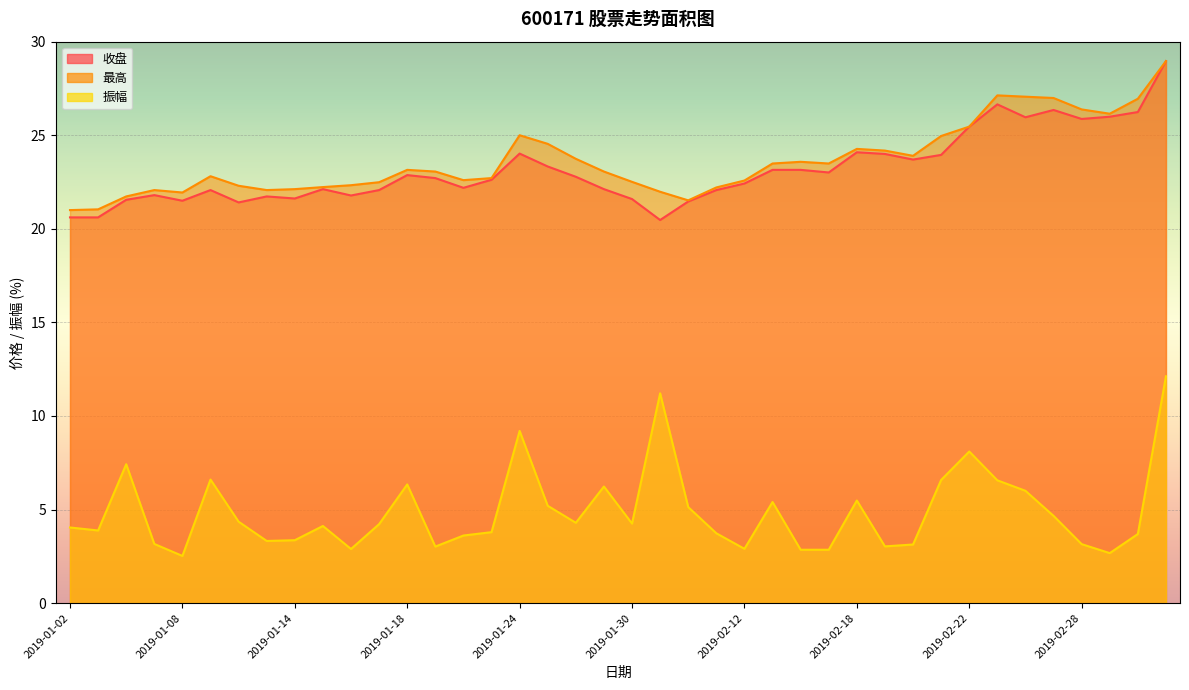

List the labels in order of 收盘 value, largest first.

2019-03-05, 2019-02-25, 2019-02-27, 2019-03-04, 2019-03-01, 2019-02-26, 2019-02-28, 2019-02-22, 2019-02-18, 2019-01-24, 2019-02-19, 2019-02-21, 2019-02-20, 2019-01-25, 2019-02-13, 2019-02-14, 2019-02-15, 2019-01-18, 2019-01-28, 2019-01-21, 2019-01-23, 2019-02-12, 2019-01-22, 2019-01-15, 2019-01-29, 2019-01-09, 2019-01-17, 2019-02-11, 2019-01-07, 2019-01-16, 2019-01-11, 2019-01-14, 2019-01-30, 2019-01-04, 2019-01-08, 2019-02-01, 2019-01-10, 2019-01-02, 2019-01-03, 2019-01-31